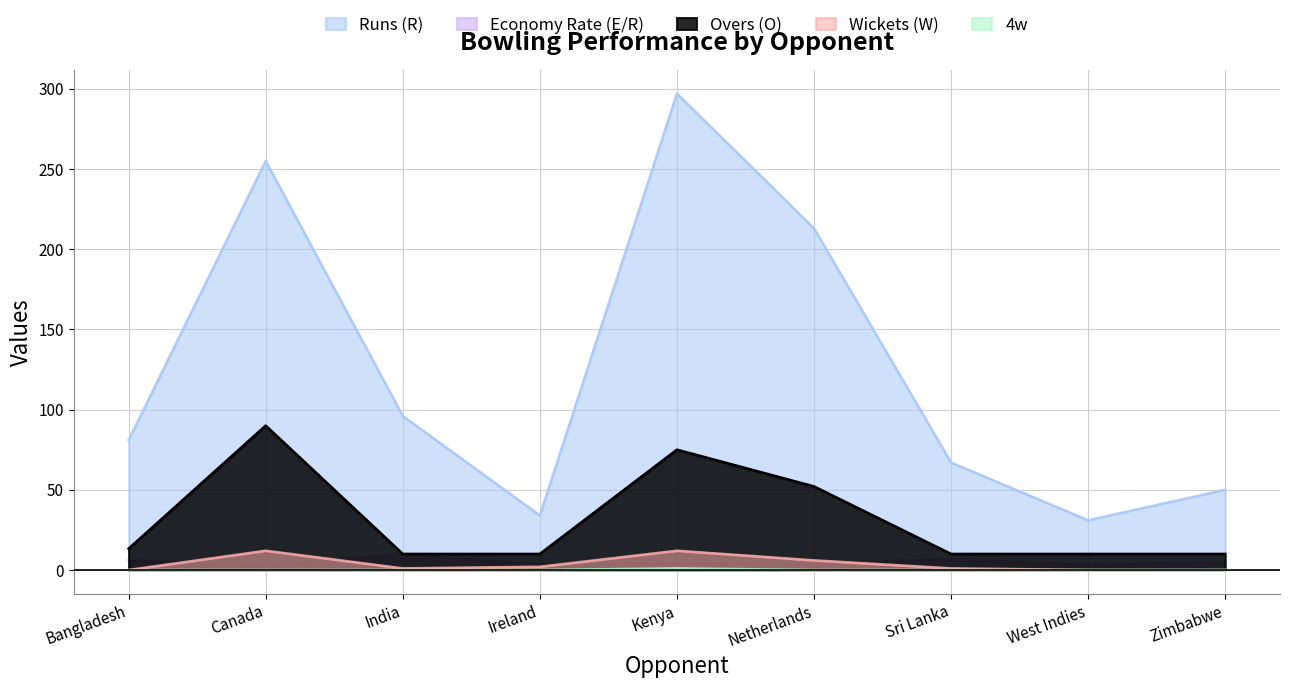

Rank the series by their maximum value, from highest to lowest.

Runs (R), Overs (O), Wickets (W), Economy Rate (E/R), 4w